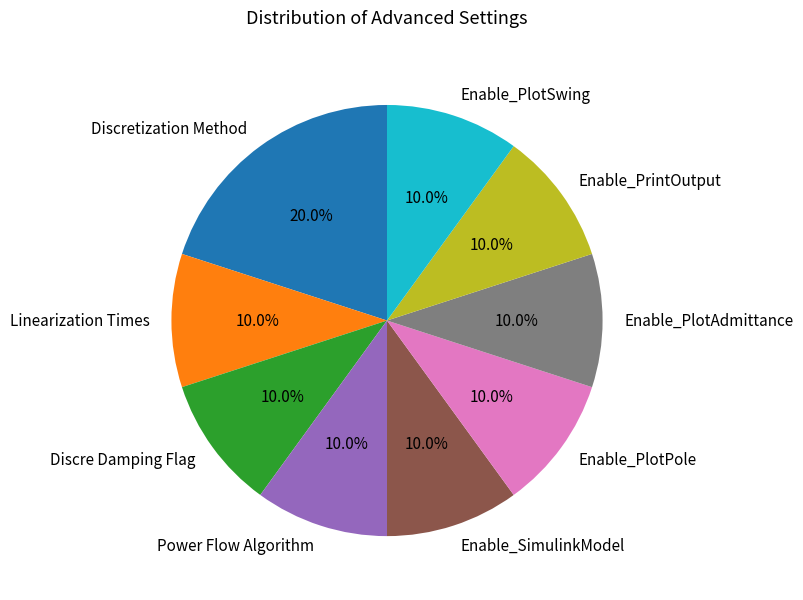

Which category has the biggest portion of the pie?

Discretization Method